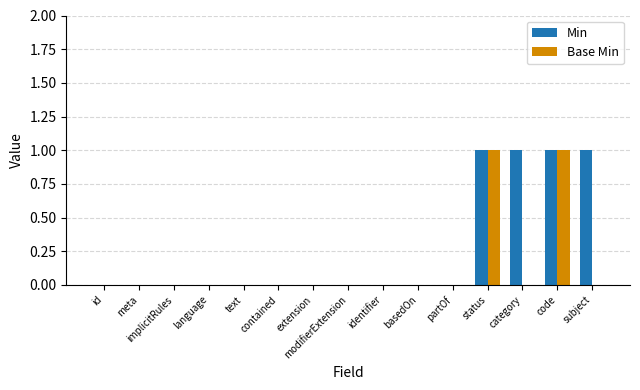

Reading left to right, what are all the values shown in this chart?

Min: id=0	meta=0	implicitRules=0	language=0	text=0	contained=0	extension=0	modifierExtension=0	identifier=0	basedOn=0	partOf=0	status=1	category=1	code=1	subject=1
Base Min: id=0	meta=0	implicitRules=0	language=0	text=0	contained=0	extension=0	modifierExtension=0	identifier=0	basedOn=0	partOf=0	status=1	category=0	code=1	subject=0